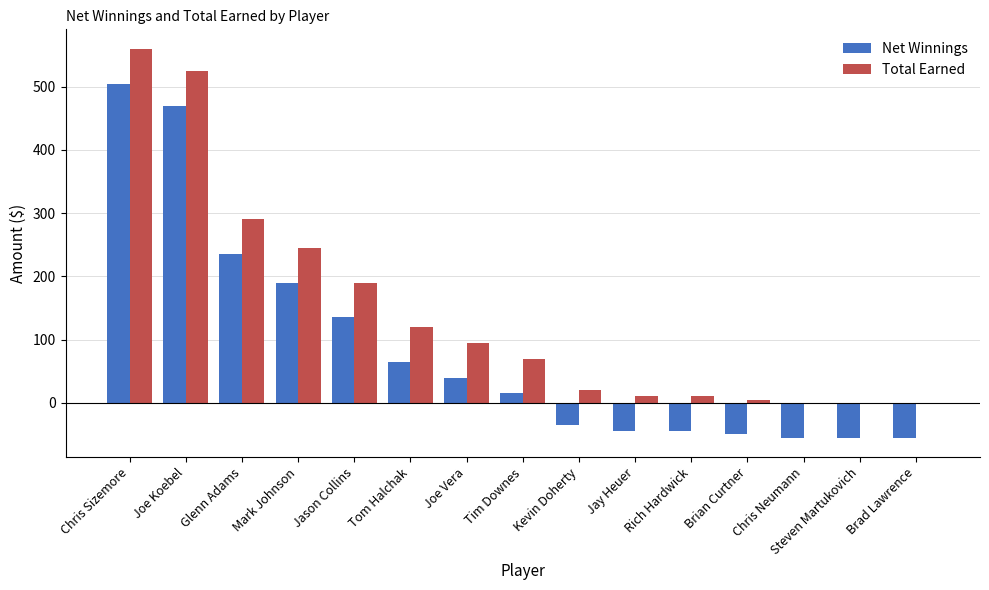

Reading right to left, transcribe all the data shown in this chart.

Net Winnings: Brad Lawrence=-55	Steven Martukovich=-55	Chris Neumann=-55	Brian Curtner=-50	Rich Hardwick=-45	Jay Heuer=-45	Kevin Doherty=-35	Tim Downes=15	Joe Vera=40	Tom Halchak=65	Jason Collins=135	Mark Johnson=190	Glenn Adams=235	Joe Koebel=470	Chris Sizemore=505
Total Earned: Brad Lawrence=0	Steven Martukovich=0	Chris Neumann=0	Brian Curtner=5	Rich Hardwick=10	Jay Heuer=10	Kevin Doherty=20	Tim Downes=70	Joe Vera=95	Tom Halchak=120	Jason Collins=190	Mark Johnson=245	Glenn Adams=290	Joe Koebel=525	Chris Sizemore=560